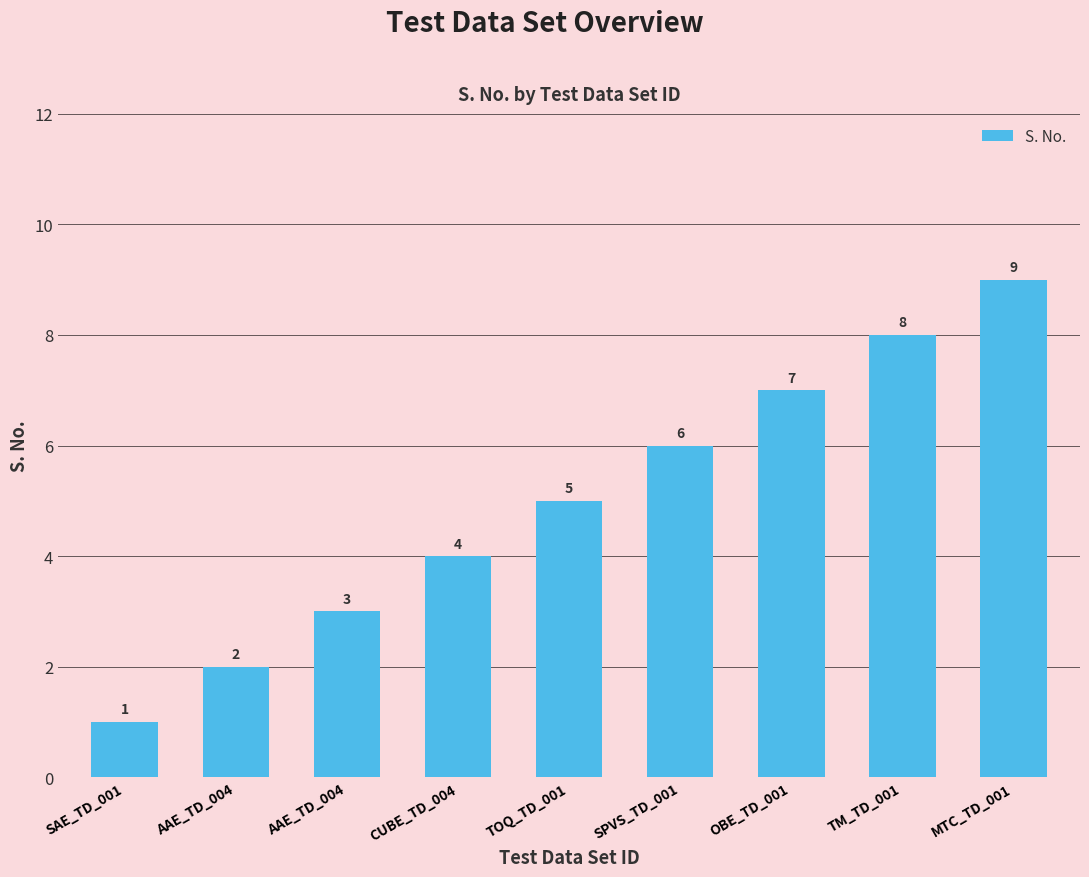

How many data points are less than 5?

4